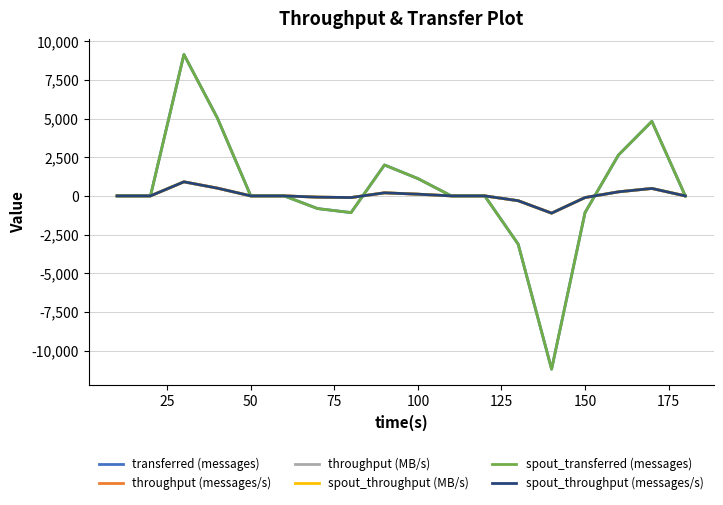

What is the value of the transferred (messages) point at the 8th from the left?

-1080